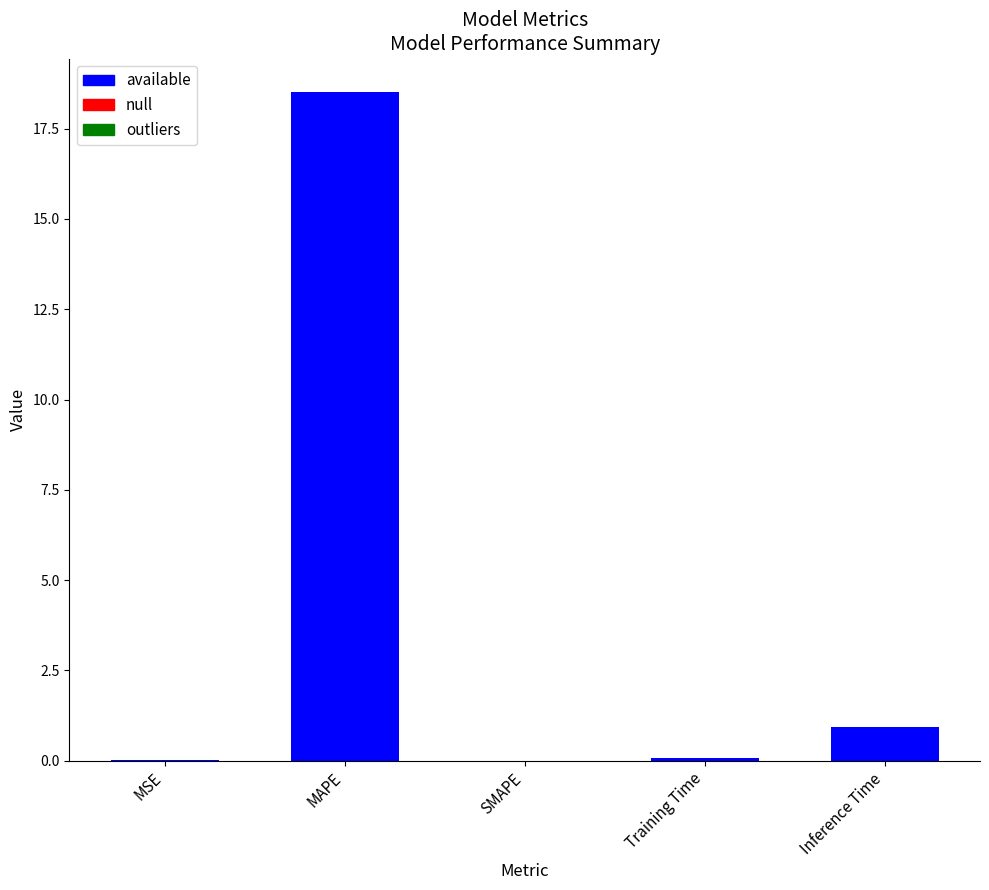

What is the sum of all values?

19.5